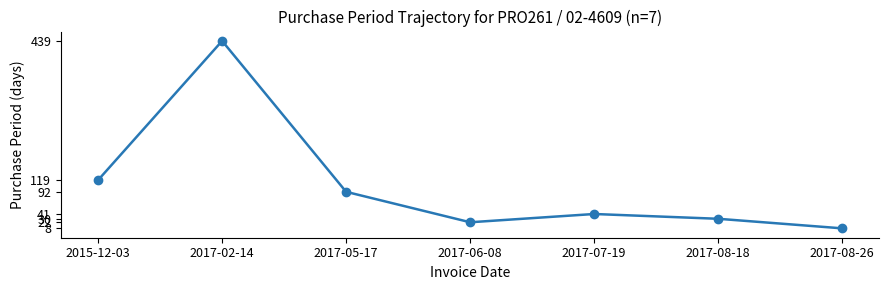

True or false: the data shows 439 at 2017-02-14.

True